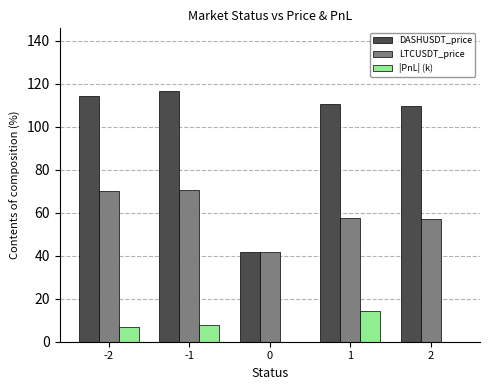

The value of |PnL| (k) at 2 is -8.1. True or false?

False